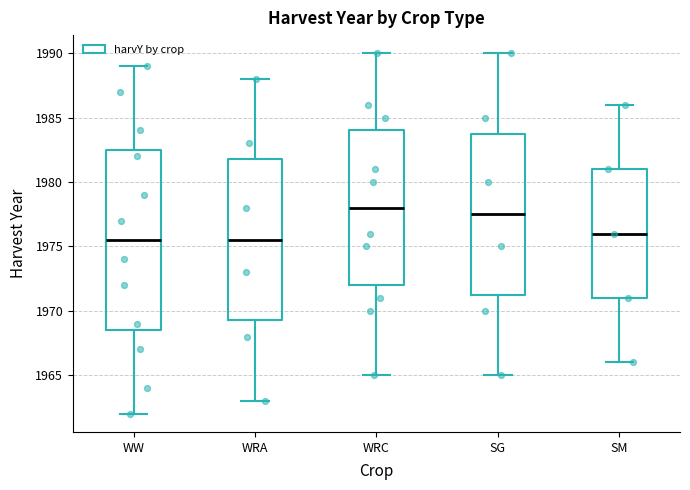

Which box has the highest median line?

WRC